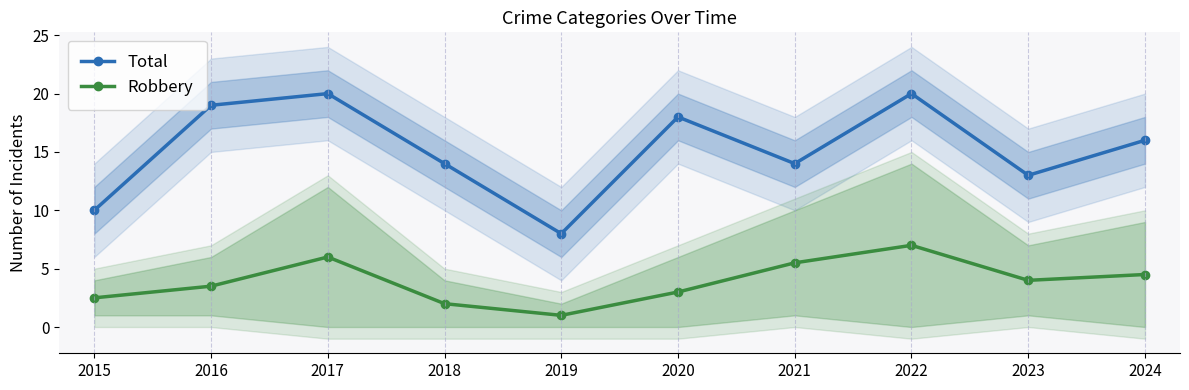

Does the chart display data point markers on the line(s)?

Yes